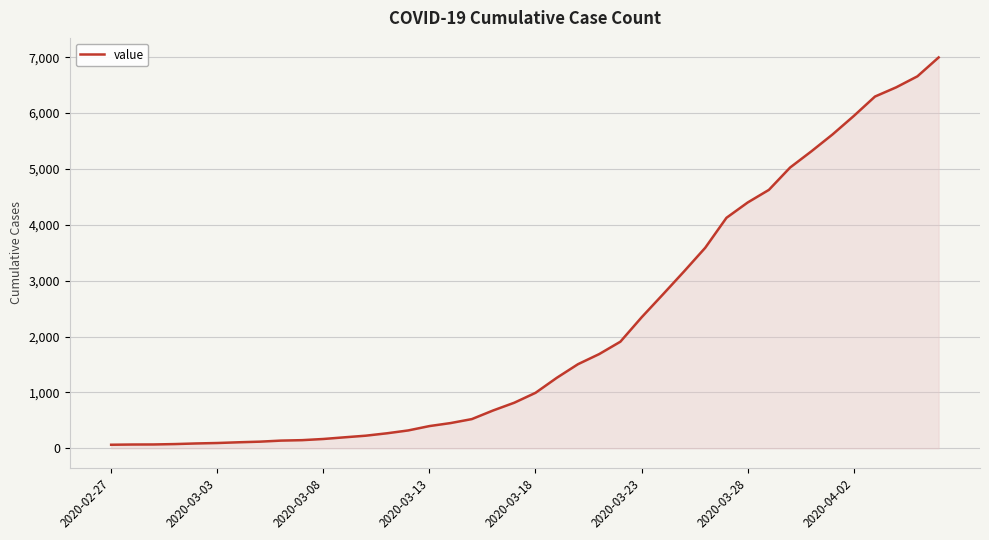

What is the maximum value shown in the chart?

6995